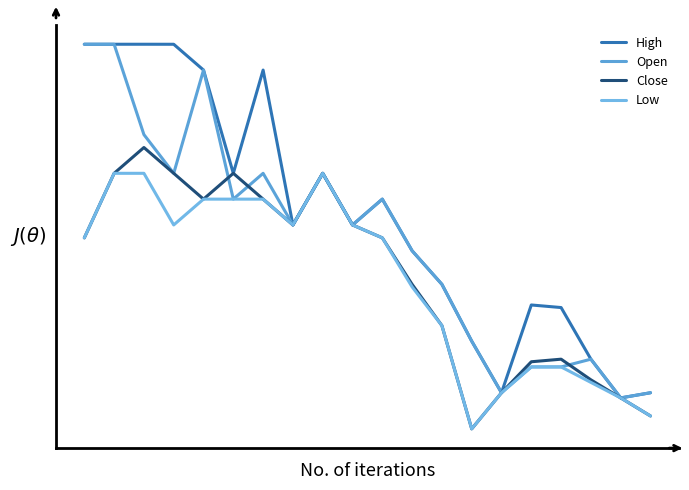

Is this an area chart (filled region under the line)?

No